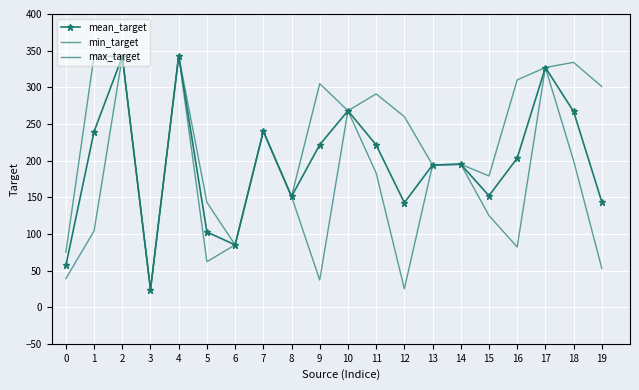

True or false: min_target has more than 2 points higher than both neighbors.

True